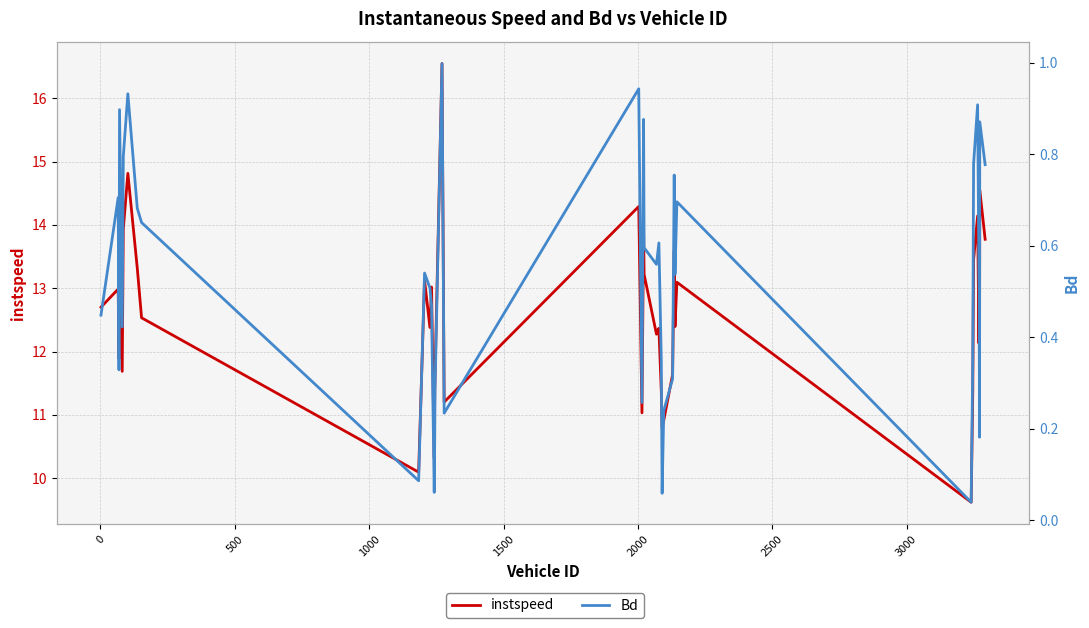

Reading right to left, extract all data points from this chart.

instspeed: 13.8	14.6	10.8	13.0	12.1	14.1	13.5	11.4	9.6	13.1	12.4	13.6	11.6	10.9	10.8	11.4	12.4	12.3	13.2	13.9	11.0	14.3	11.2	16.5	11.6	11.4	10.3	13.0	12.4	13.1	10.1	12.5	13.3	14.8	13.9	11.7	14.6	11.9	13.0	12.7
Bd: 0.8	0.9	0.2	0.5	0.5	0.9	0.8	0.3	0.0	0.7	0.5	0.8	0.3	0.2	0.1	0.3	0.6	0.6	0.6	0.9	0.3	0.9	0.2	1.0	0.3	0.2	0.1	0.5	0.5	0.5	0.1	0.7	0.7	0.9	0.8	0.4	0.9	0.3	0.7	0.4